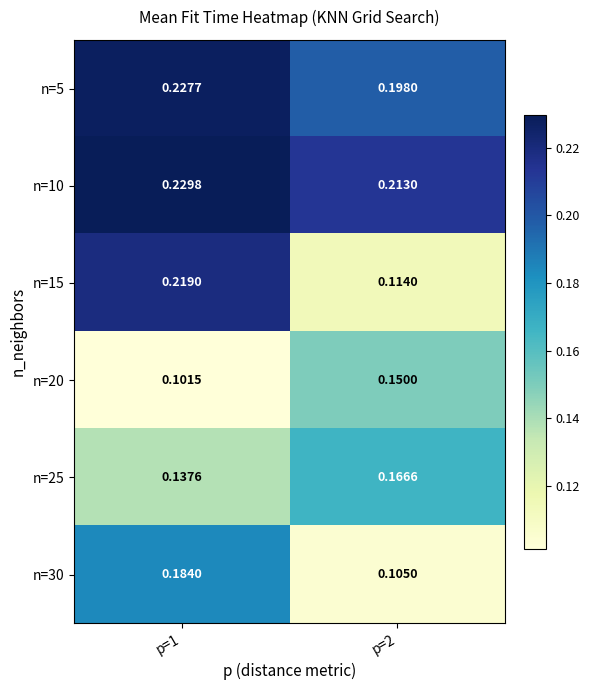

Is the value of n=5 at p=1 greater than the value of n=20 at p=2?

Yes